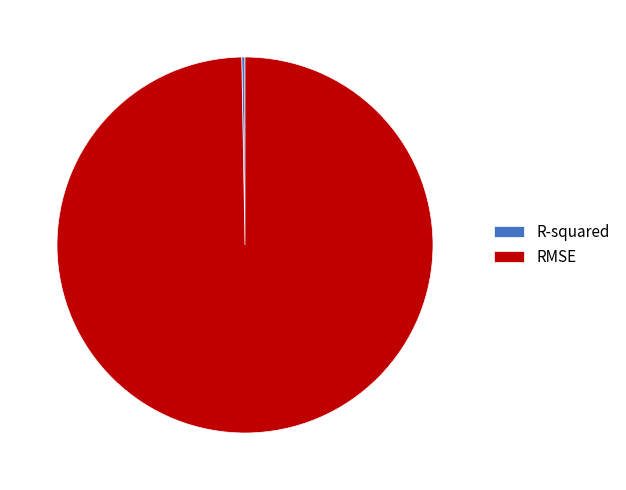

Which category has the biggest portion of the pie?

RMSE